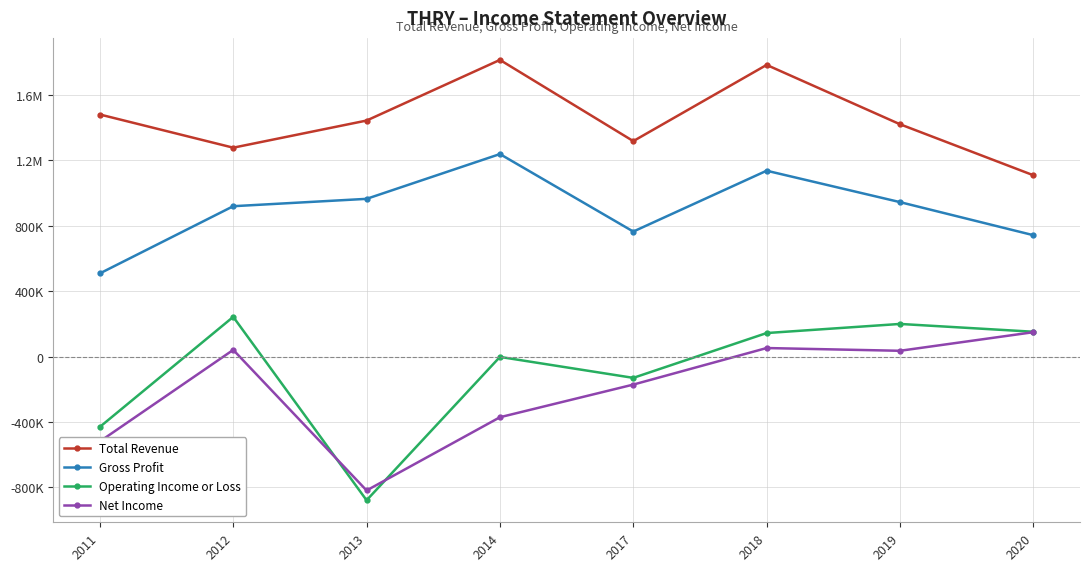

Which category has the highest value across all series?

2014